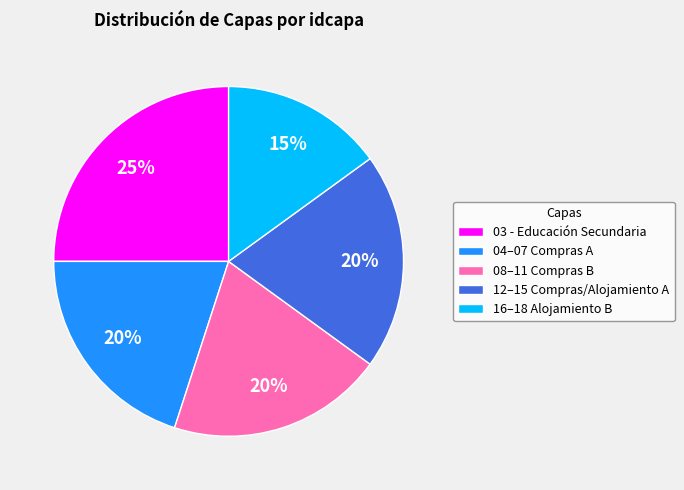

Does any single category account for the majority?

No